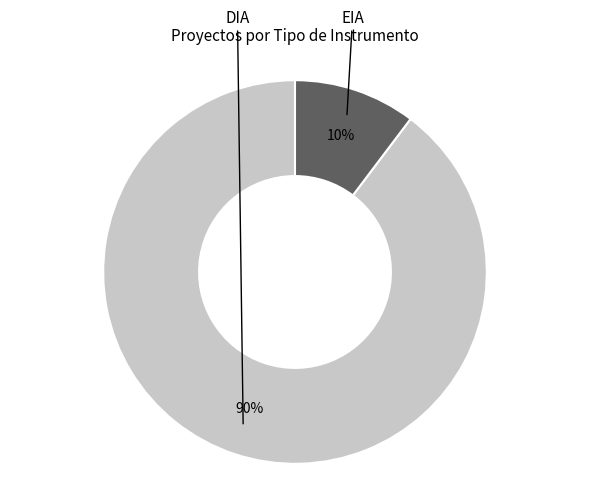

Is there a majority slice in this chart?

Yes